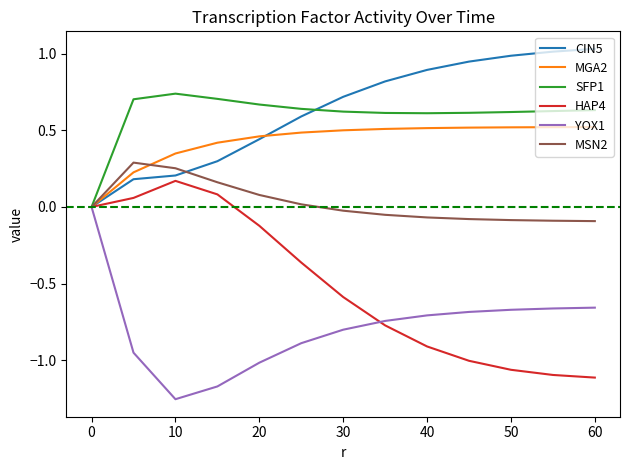

List the series in order of their peak value, highest first.

CIN5, SFP1, MGA2, MSN2, HAP4, YOX1